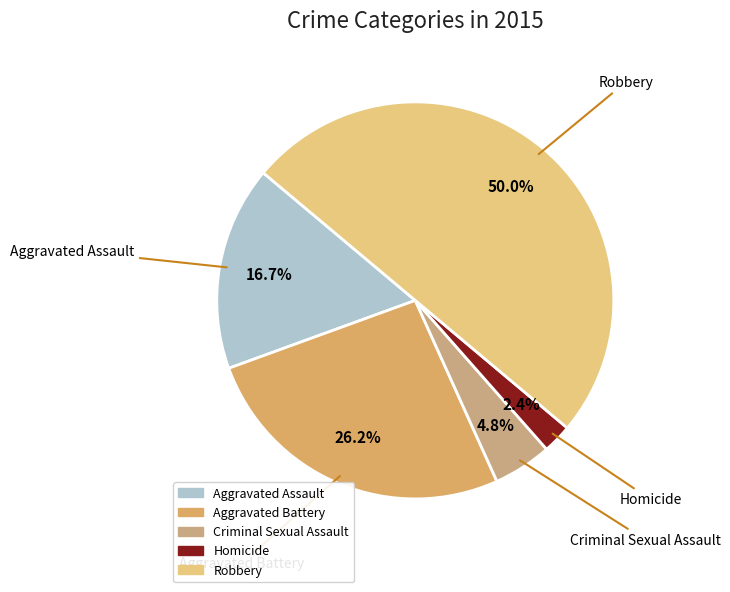

To the nearest percent, what percentage of the pie is Robbery?

50%